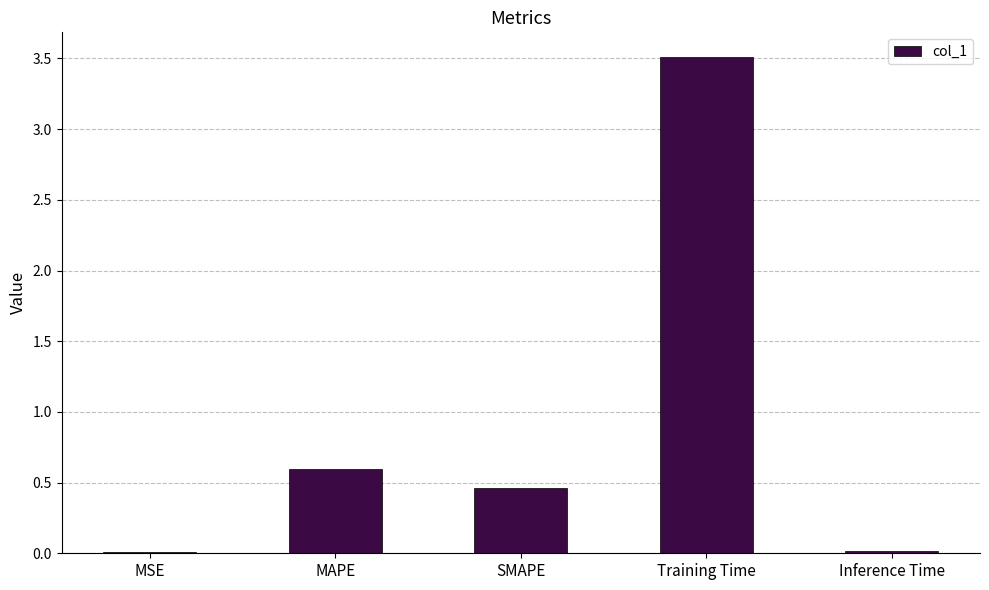

Between MAPE and MSE, which is larger?

MAPE